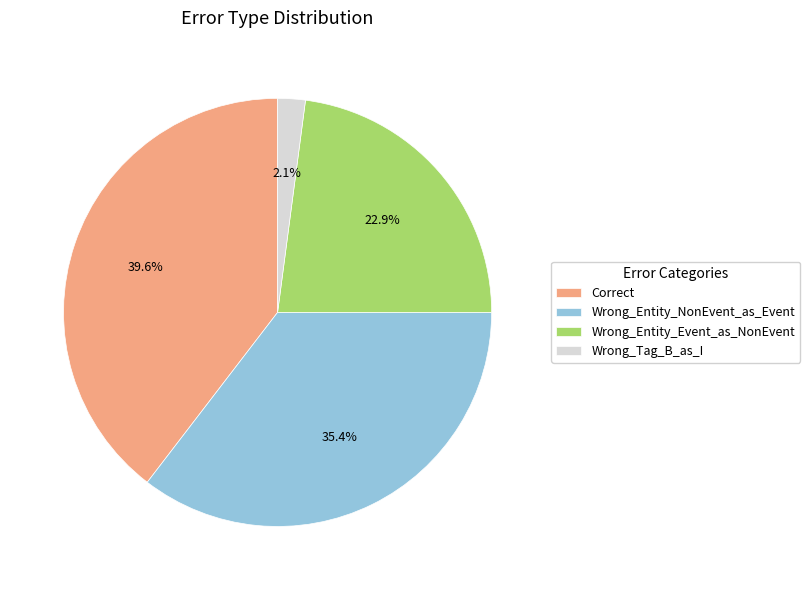

How many segments does this pie chart have?

4